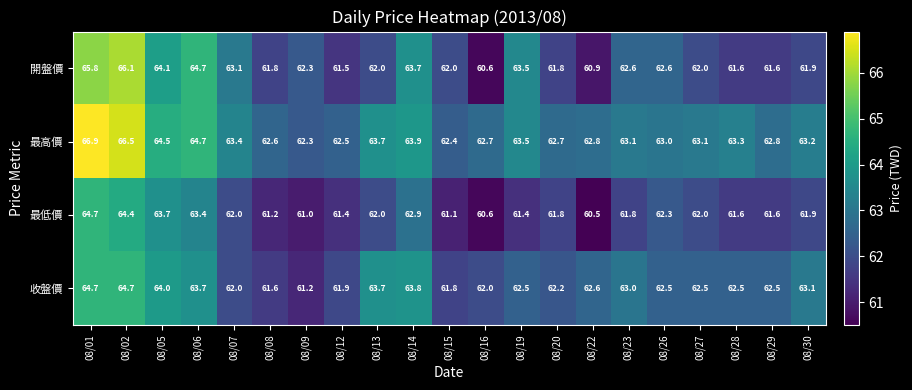

What is the sum of all 最高價 values?

1333.6